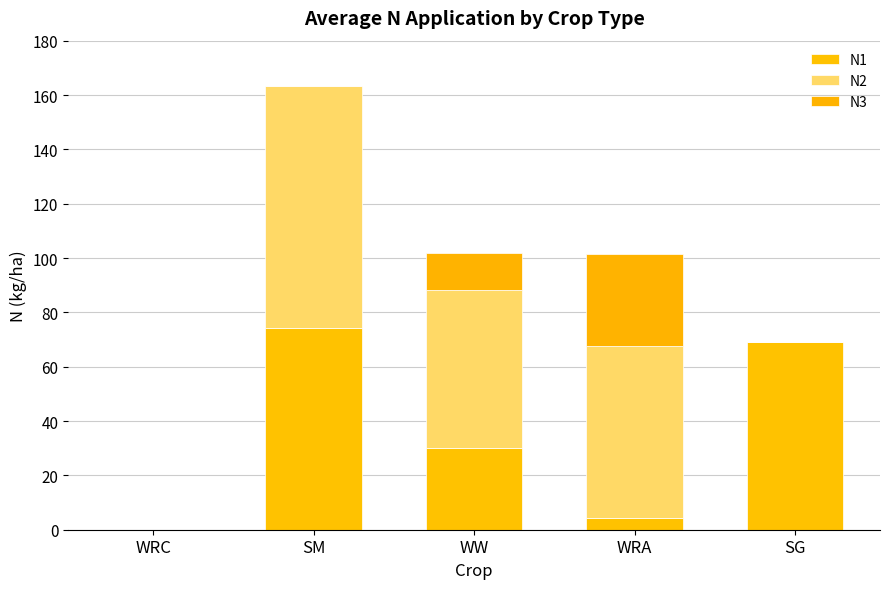

List the labels in order of N1 value, largest first.

SM, SG, WW, WRA, WRC